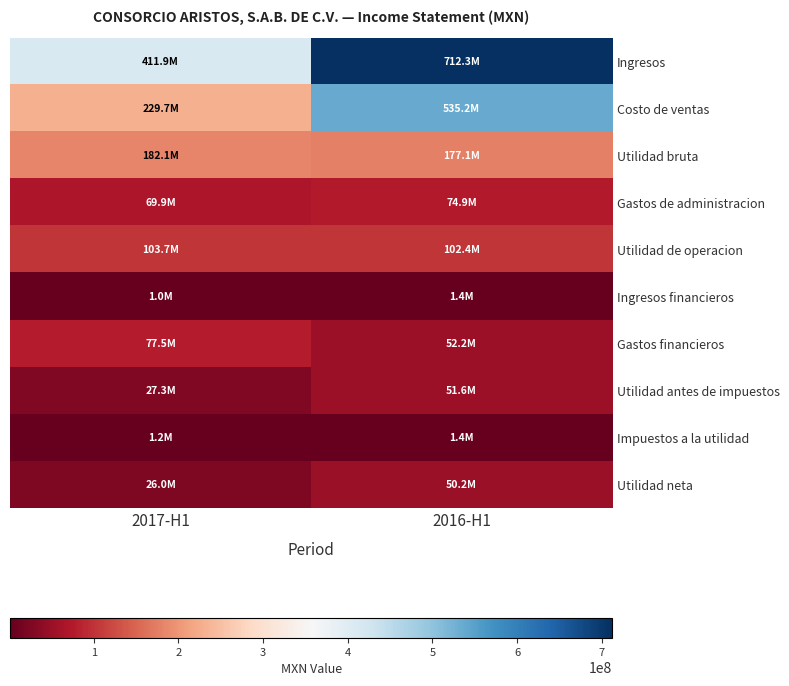

Reading right to left, what are all the values shown in this chart?

Ingresos: 2016-H1=712315000	2017-H1=411869000
Costo de ventas: 2016-H1=535207000	2017-H1=229732000
Utilidad bruta: 2016-H1=177108000	2017-H1=182137000
Gastos de administracion: 2016-H1=74877000	2017-H1=69901000
Utilidad de operacion: 2016-H1=102392000	2017-H1=103689000
Ingresos financieros: 2016-H1=1389000	2017-H1=1031000
Gastos financieros: 2016-H1=52197000	2017-H1=77465000
Utilidad antes de impuestos: 2016-H1=51584000	2017-H1=27255000
Impuestos a la utilidad: 2016-H1=1384000	2017-H1=1228000
Utilidad neta: 2016-H1=50200000	2017-H1=26027000